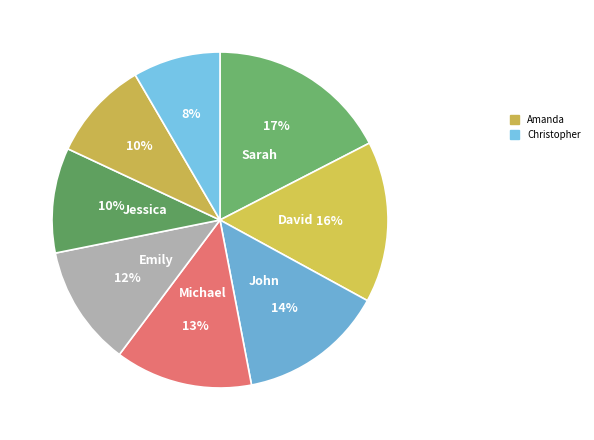

How many slices are in this pie chart?

8